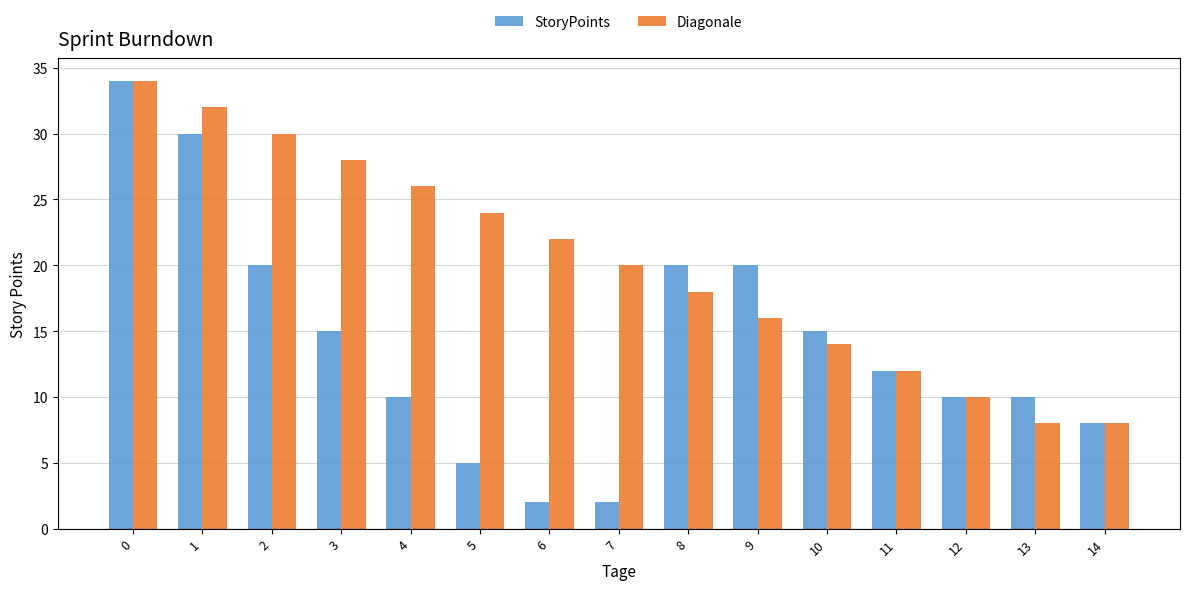

Reading left to right, extract all data points from this chart.

StoryPoints: 34	30	20	15	10	5	2	2	20	20	15	12	10	10	8
Diagonale: 34	32	30	28	26	24	22	20	18	16	14	12	10	8	8